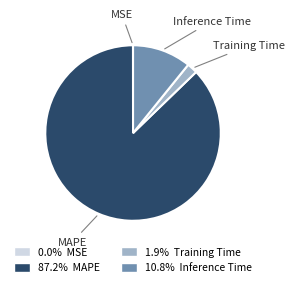

Which category has the biggest portion of the pie?

MAPE